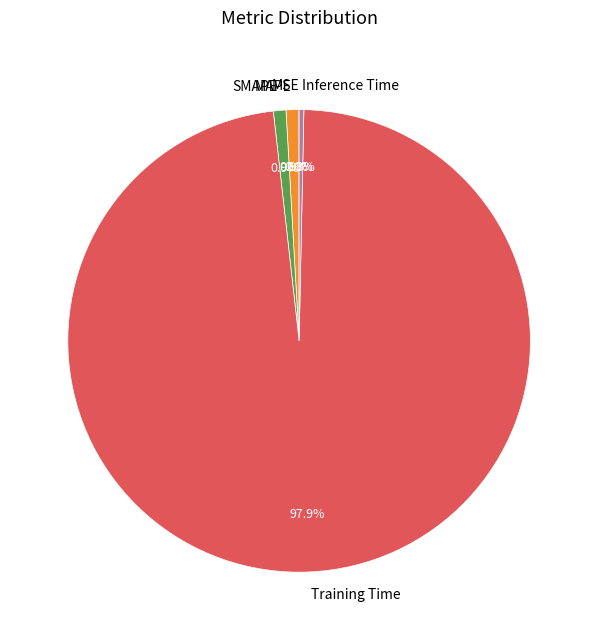

Is Training Time the majority of the pie?

Yes